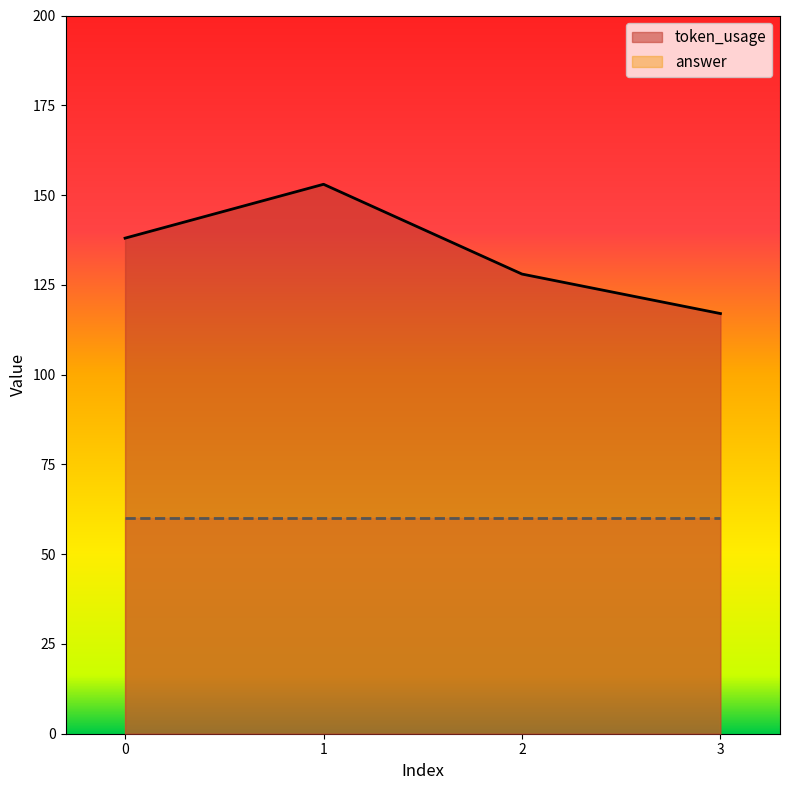

What is the sum of all values?

536